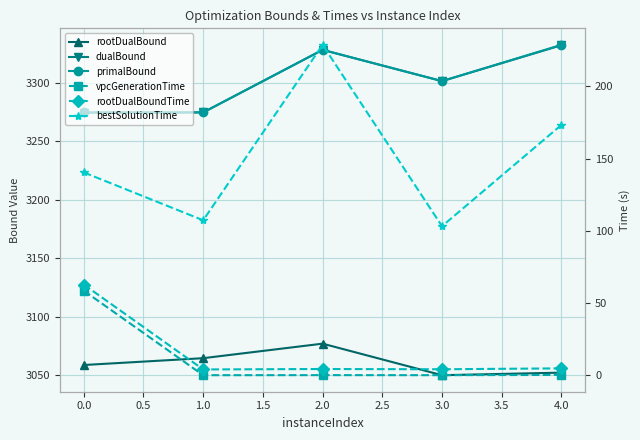

The rootDualBoundTime series shows 18.2 at 0.0. True or false?

False